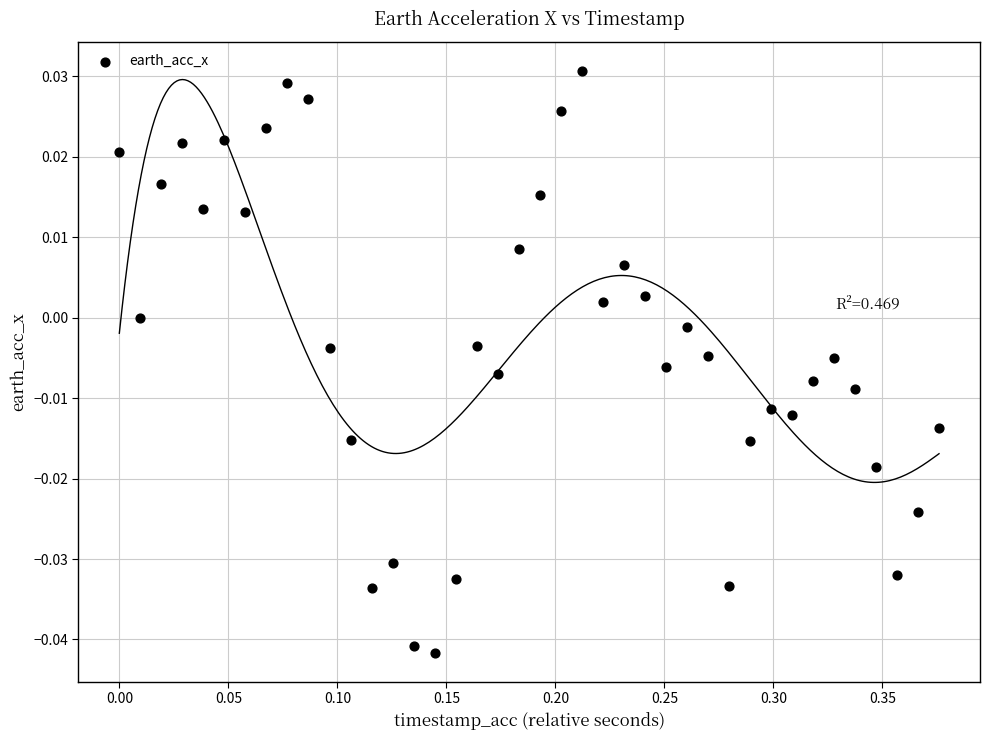

What is the range of X values (max minus min)?

0.4